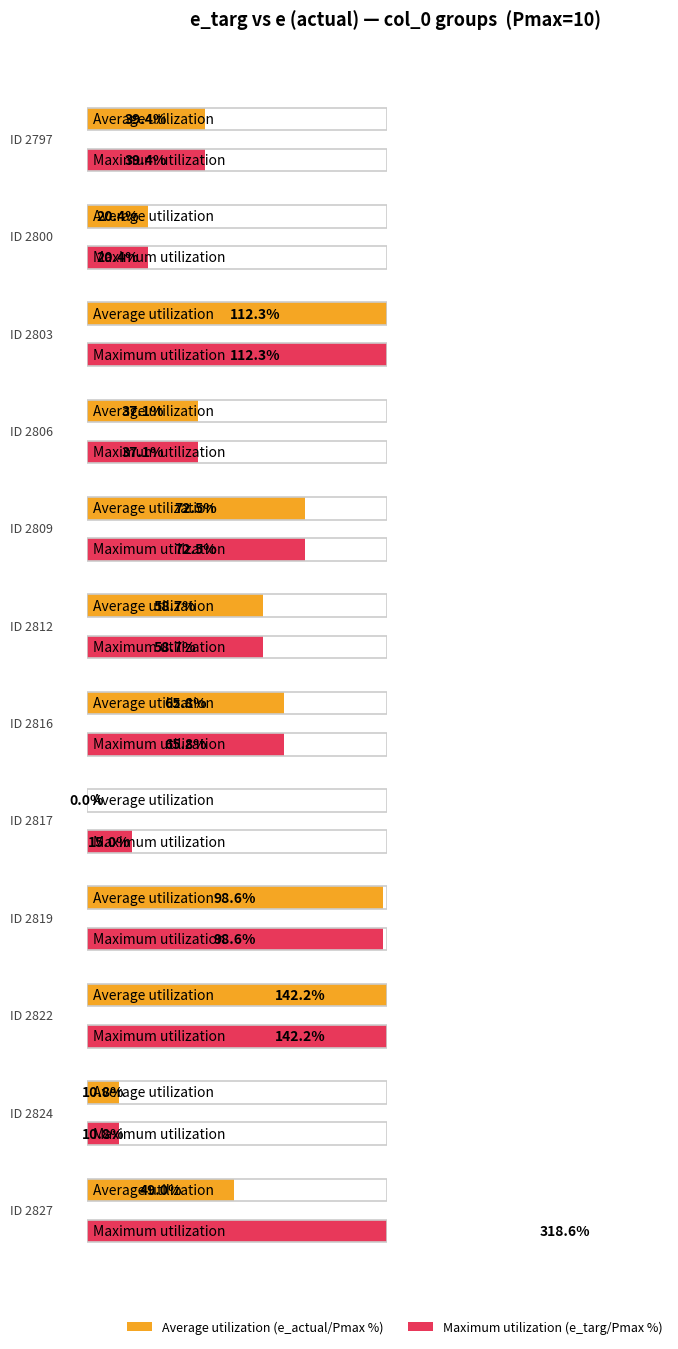

Is it true that Average utilization equals 11.6 at 2809?

False